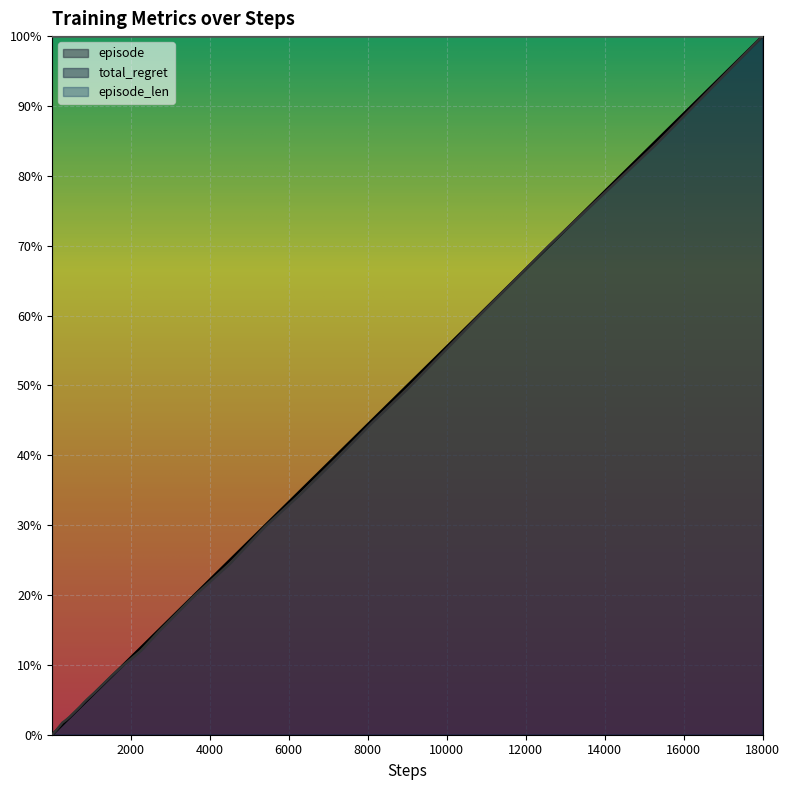

What are all the series names shown in the legend?

episode, total_regret, episode_len